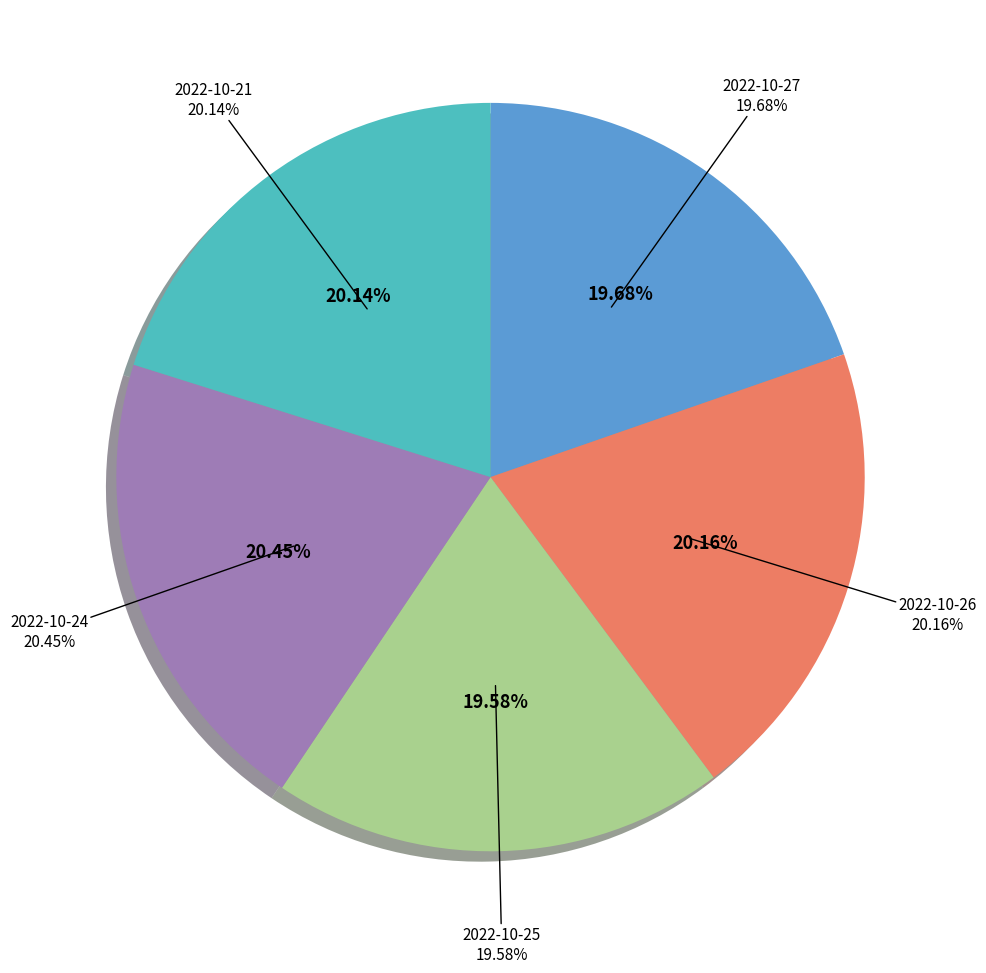

How many segments does this pie chart have?

5